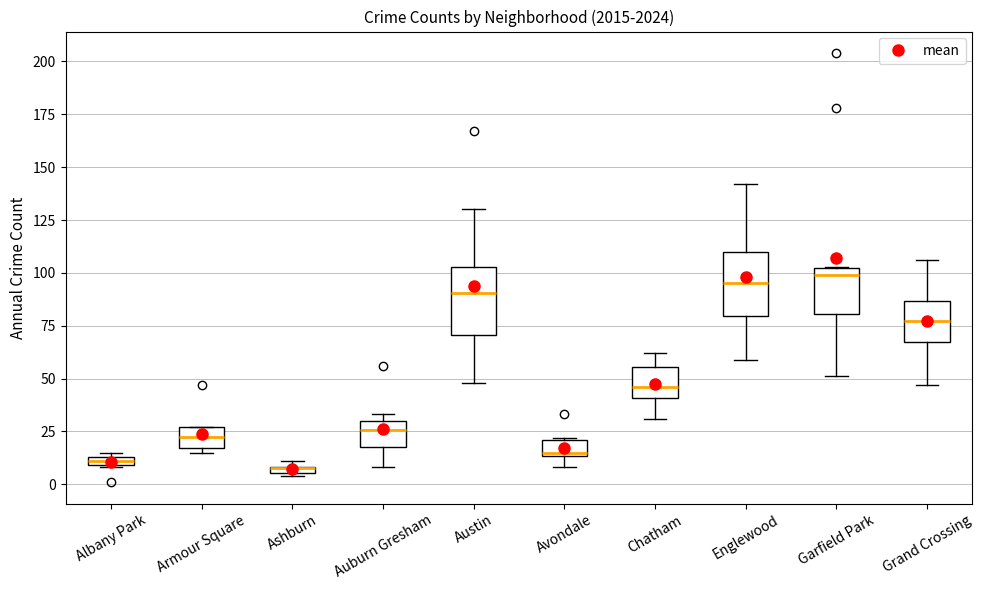

Where does the upper whisker of the box for Austin end on the y-axis? The values are not printed on the chart, so give them approximately, as read against the axis.

130